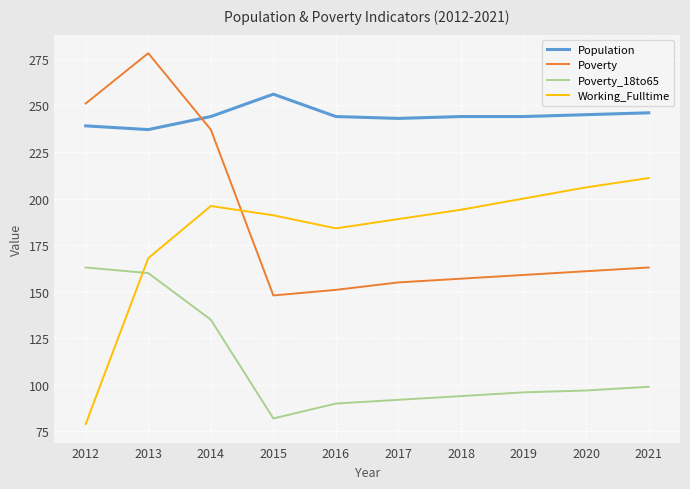

Which label corresponds to the largest value in the chart?

2013